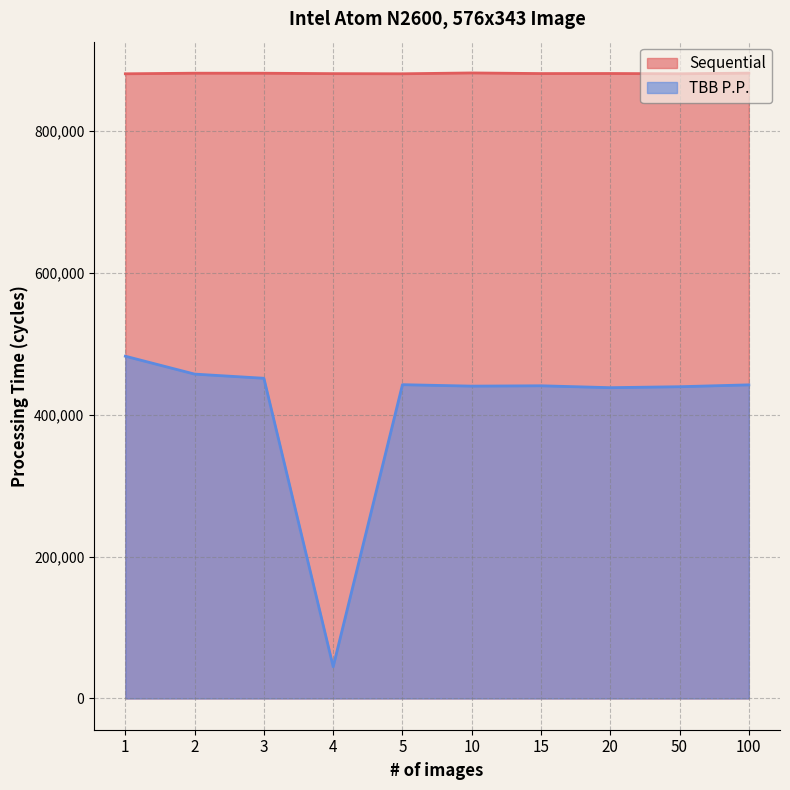

What is the maximum value shown in the chart?

881613